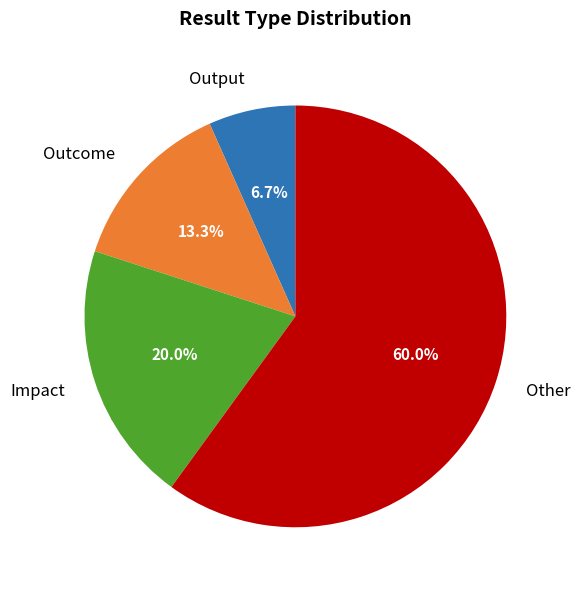

Combined, what portion of the pie is Impact and Output?

26.7%